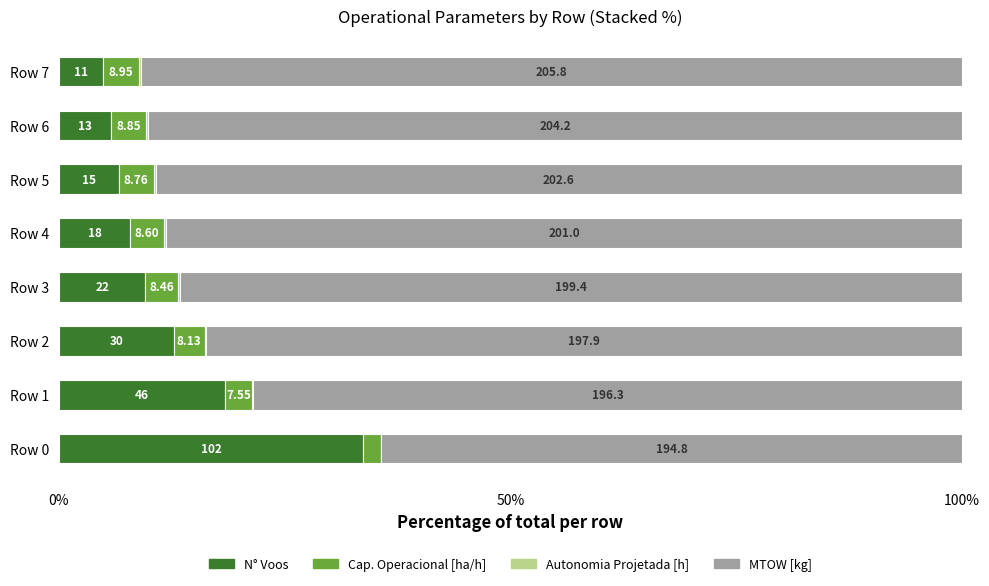

Which series has the largest range (max minus min)?

N° Voos